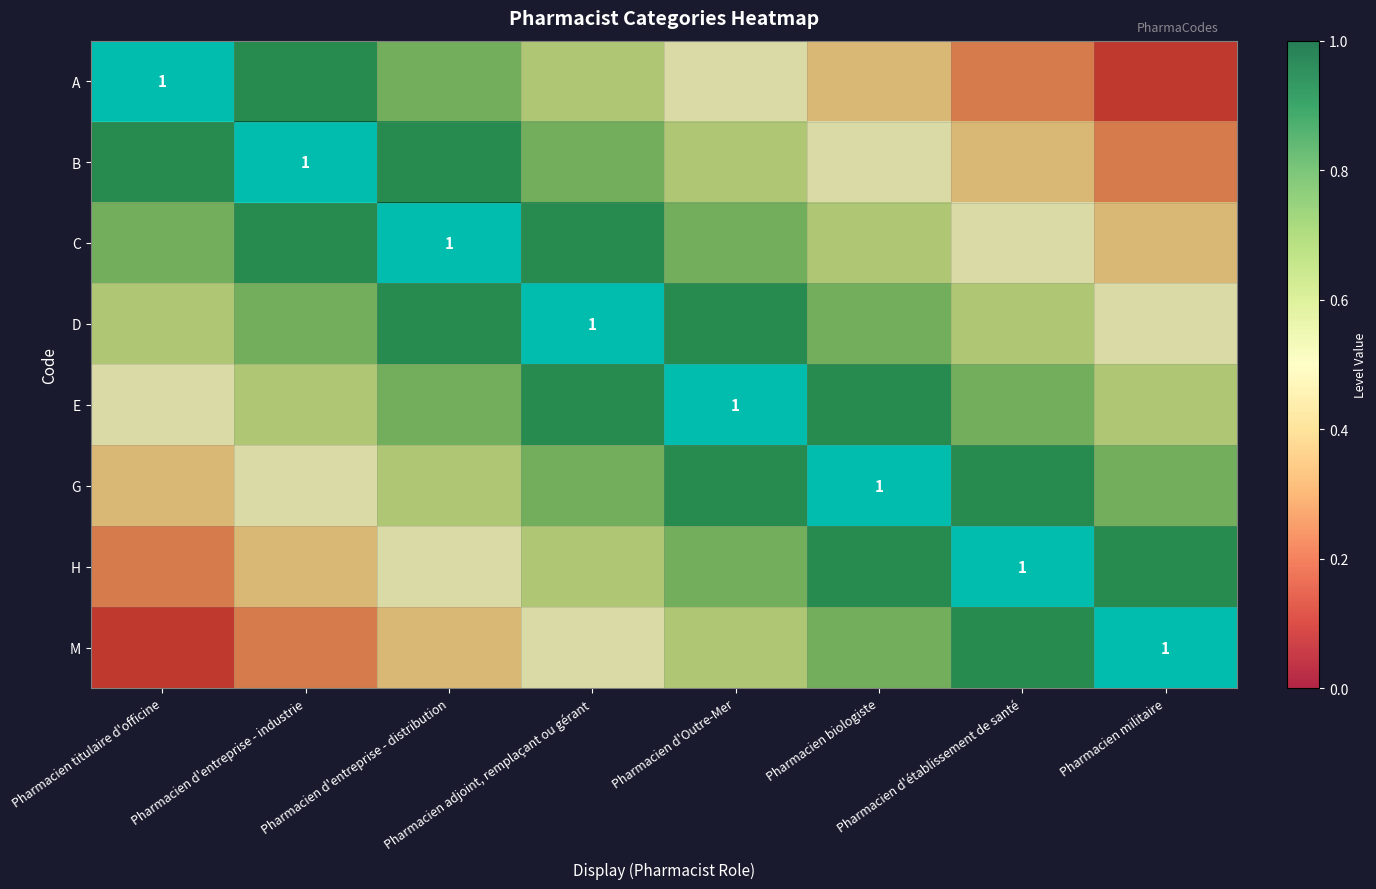

Rank the categories by E value from highest to lowest.

Pharmacien d'Outre-Mer, Pharmacien adjoint, remplaçant ou gérant, Pharmacien biologiste, Pharmacien d'entreprise - distribution, Pharmacien d'établissement de santé, Pharmacien d'entreprise - industrie, Pharmacien militaire, Pharmacien titulaire d'officine